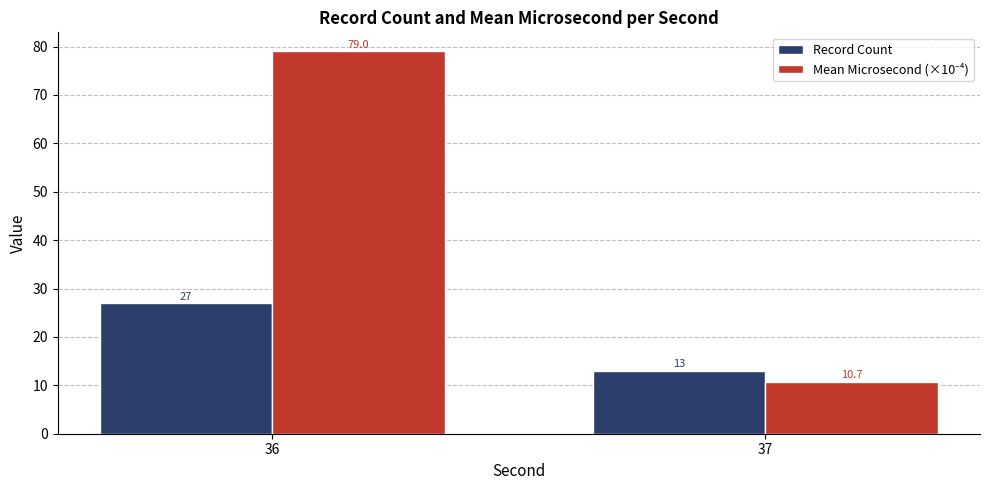

Read the Record Count value at 37.

13.0